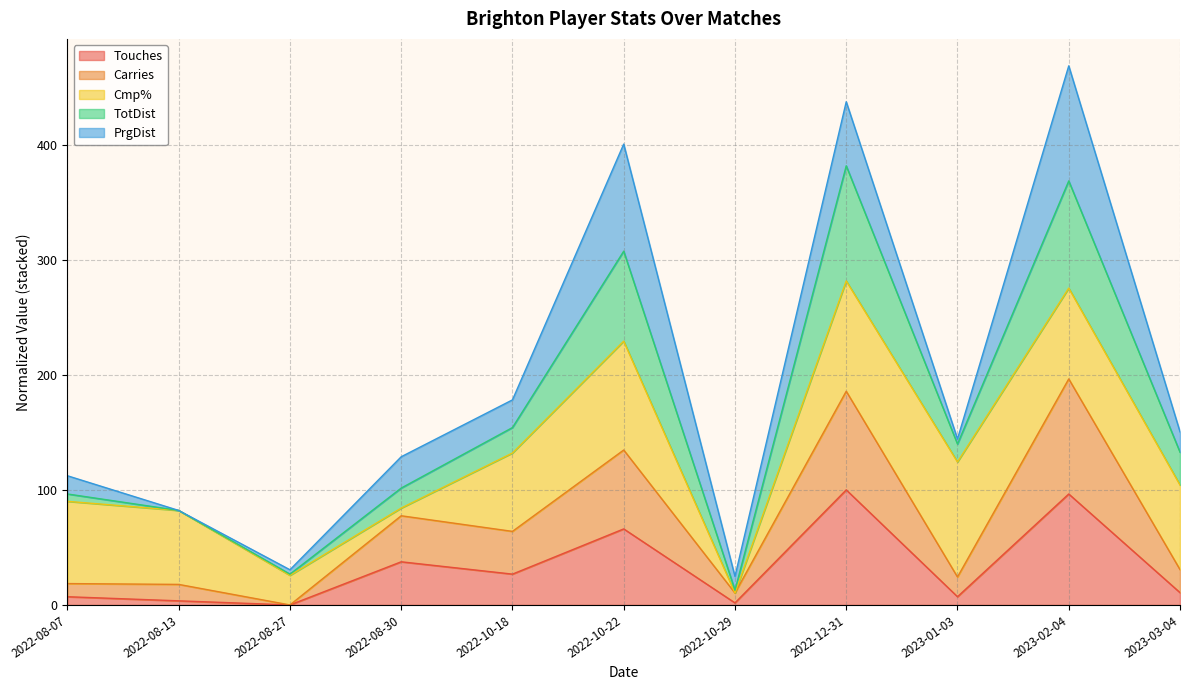

What is the total value across all series at 2022-10-18?

178.2